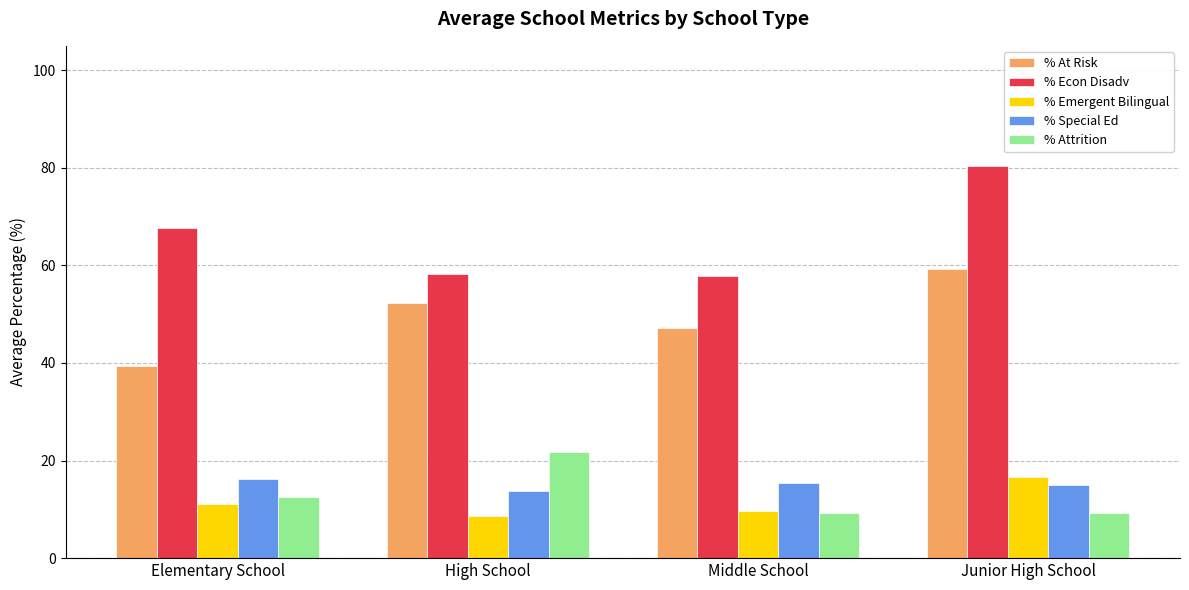

Which category has the highest value across all series?

Junior High School